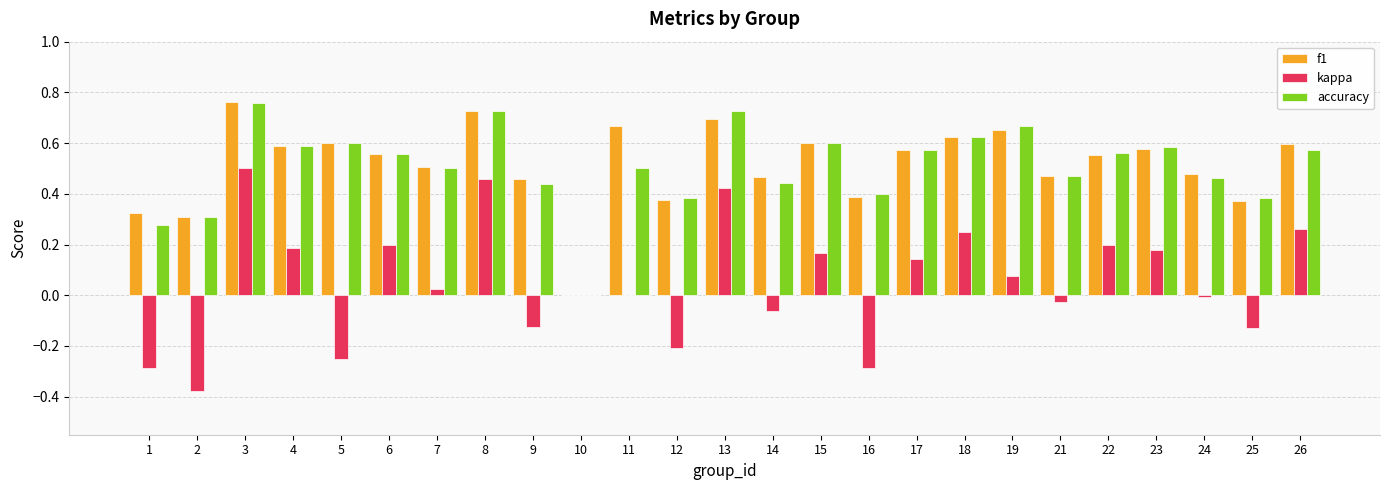

What is the sum of the f1 values at 18 and 13?

1.3